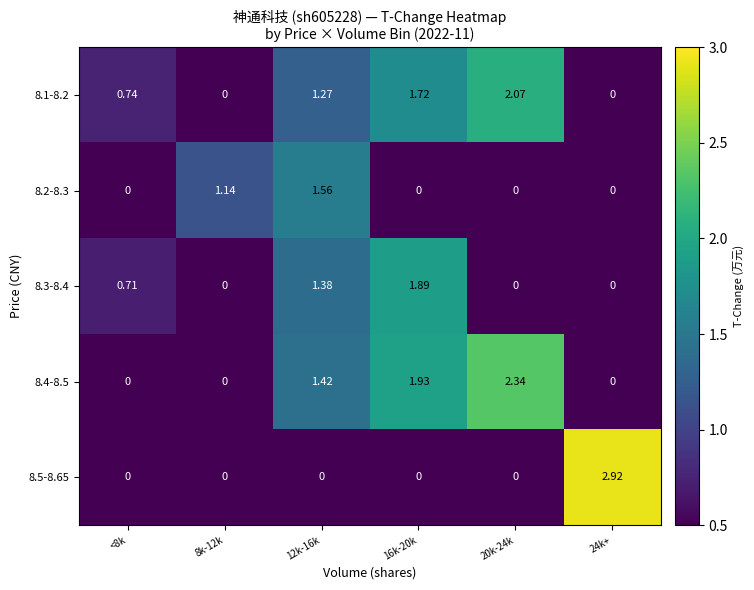

Is the value of 8.2-8.3 at 12k-16k greater than the value of 8.5-8.65 at 16k-20k?

Yes